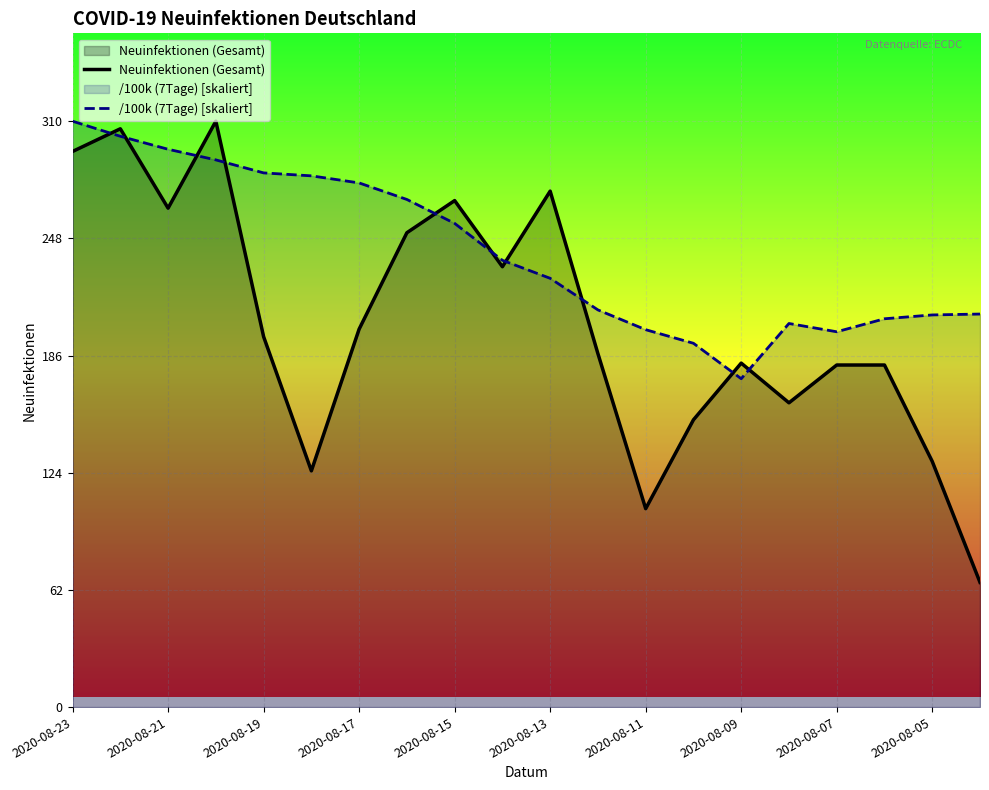

Reading left to right, list all the values displayed in this chart.

Neuinfektionen (Gesamt): 294.0	306.0	264.0	310.0	196.0	125.0	200.0	251.0	268.0	233.0	273.0	187.0	105.0	152.0	182.0	161.0	181.0	181.0	130.0	66.0
/100k (7Tage) [skaliert]: 310.0	302.0	295.2	289.5	282.7	281.1	277.3	268.6	255.9	236.4	226.9	210.2	199.7	192.5	173.8	203.0	198.6	205.5	207.5	208.0